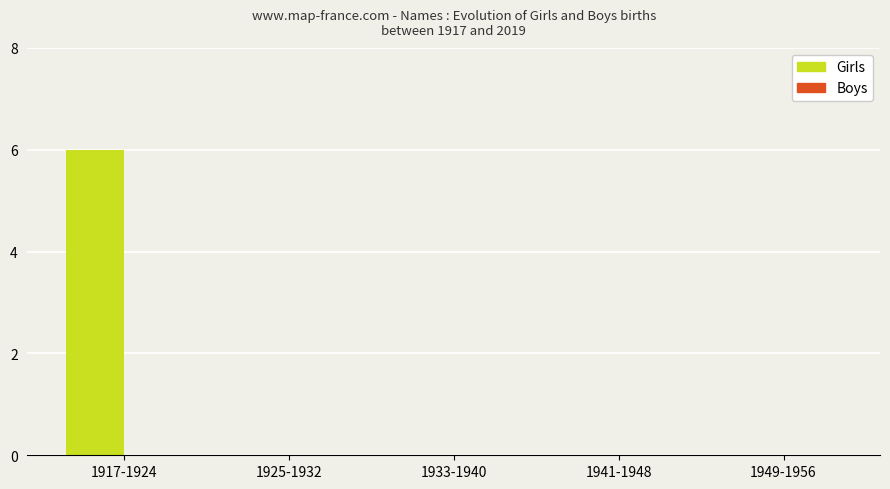

Reading right to left, transcribe all the data shown in this chart.

1949-1956=0	1941-1948=0	1933-1940=0	1925-1932=0	1917-1924=6